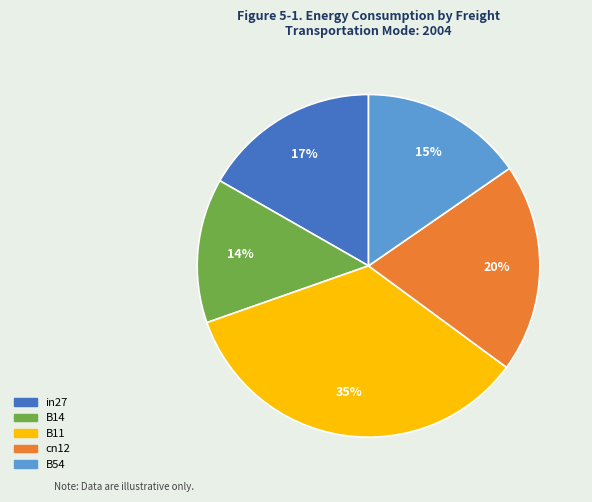

To the nearest percent, what is the average slice percentage?

20%